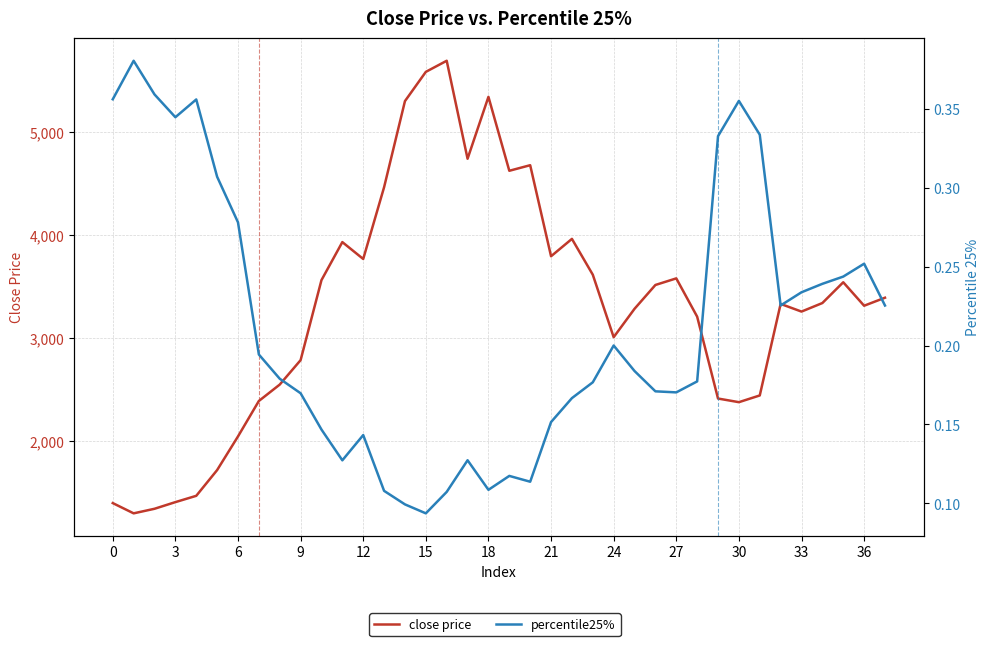

Reading left to right, extract all data points from this chart.

close price: 1394.0	1294.3	1338.7	1403.3	1464.5	1714.4	2041.0	2385.3	2544.6	2781.8	3558.7	3928.0	3764.1	4460.6	5296.8	5580.8	5688.5	4737.4	5338.3	4620.4	4674.6	3790.5	3959.1	3611.3	3004.8	3280.4	3511.7	3575.7	3204.2	2409.0	2373.7	2438.9	3327.8	3253.3	3336.3	3538.0	3310.1	3388.0
percentile25%: 0.4	0.4	0.4	0.3	0.4	0.3	0.3	0.2	0.2	0.2	0.1	0.1	0.1	0.1	0.1	0.1	0.1	0.1	0.1	0.1	0.1	0.2	0.2	0.2	0.2	0.2	0.2	0.2	0.2	0.3	0.4	0.3	0.2	0.2	0.2	0.2	0.3	0.2